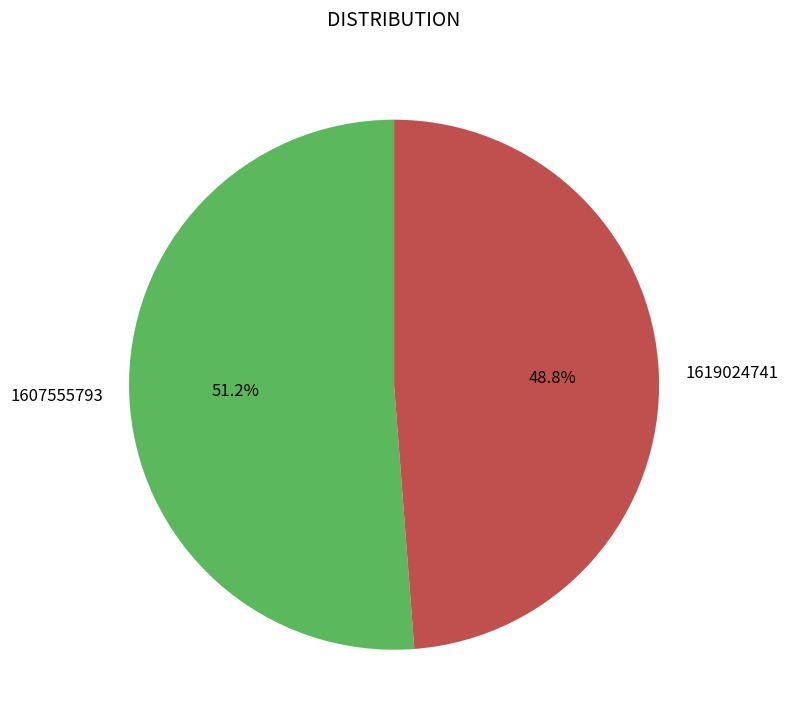

Does any single category account for the majority?

Yes